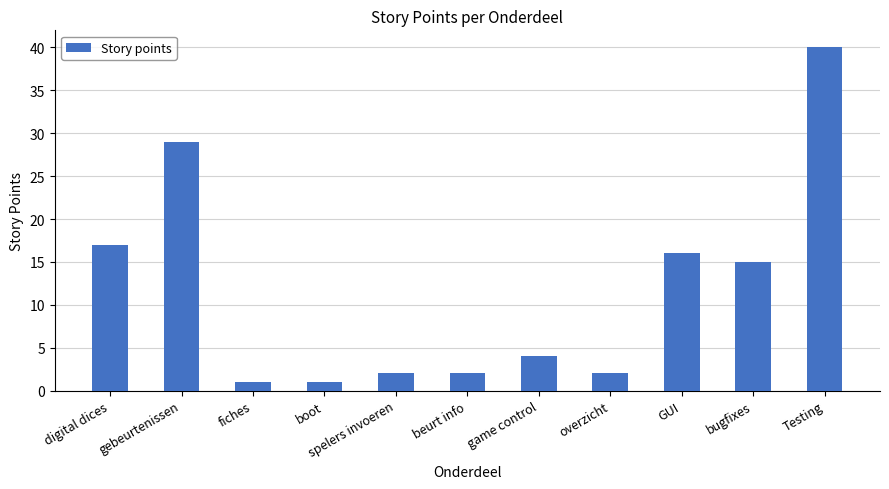

What is the greatest value displayed?

40